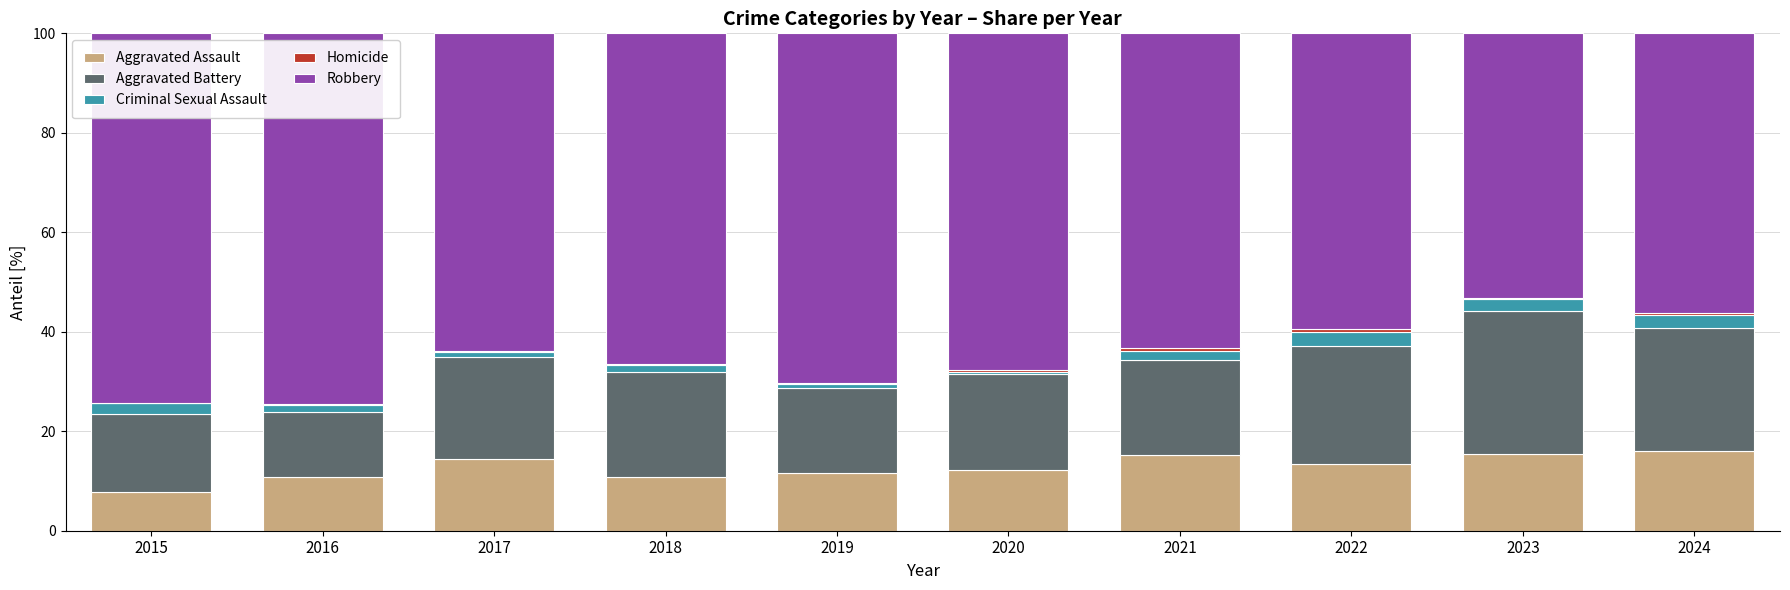

The Aggravated Assault series shows 4.9 at 2024. True or false?

False